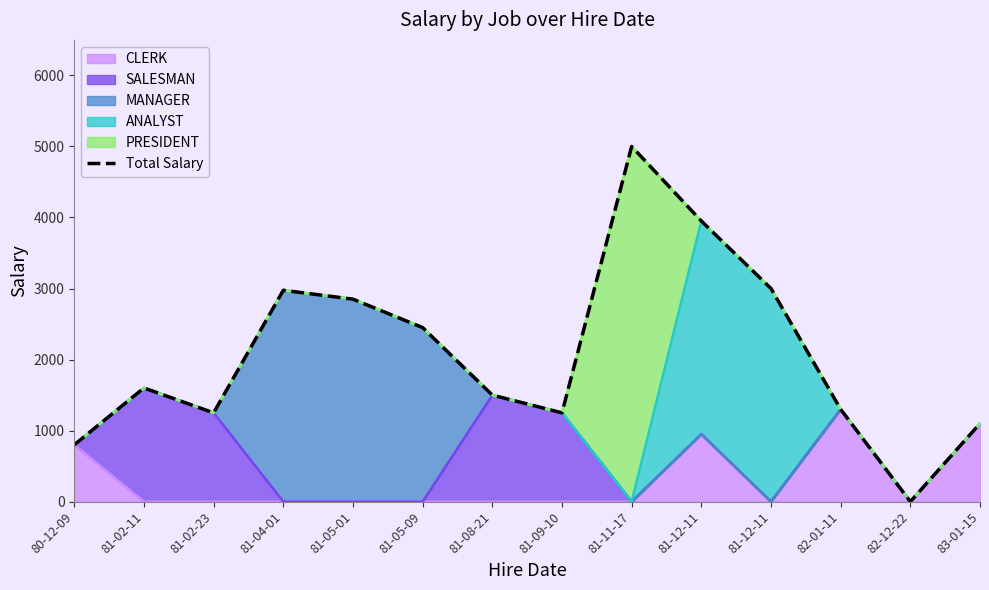

How many interior local valleys (lower than both neighbors) does the data have?

3